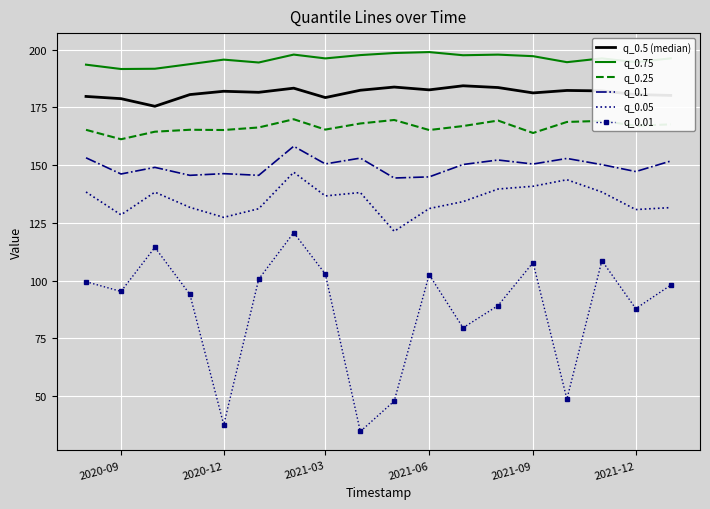

True or false: q_0.75 and q_0.01 intersect in this chart.

False